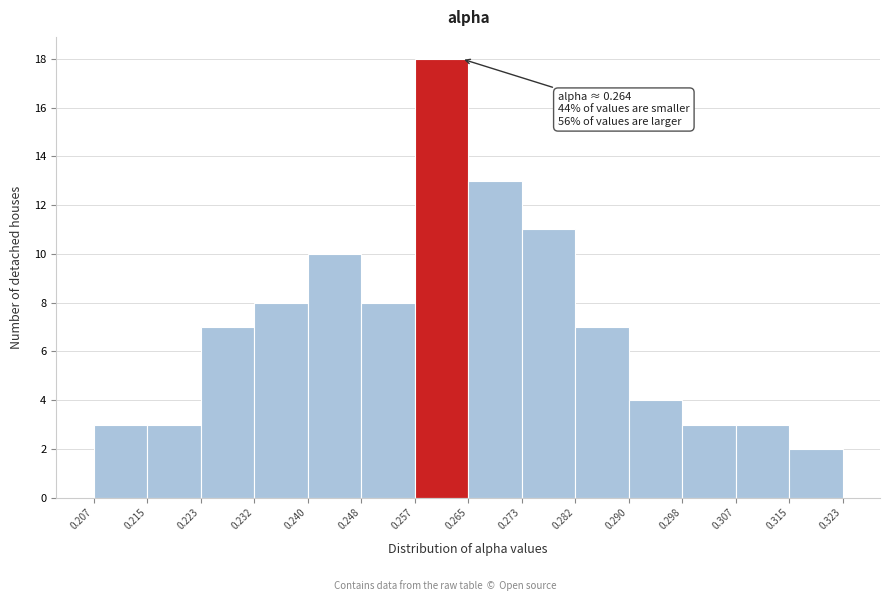

Over which range of the x-axis is the bar tallest?

0.257 to 0.265